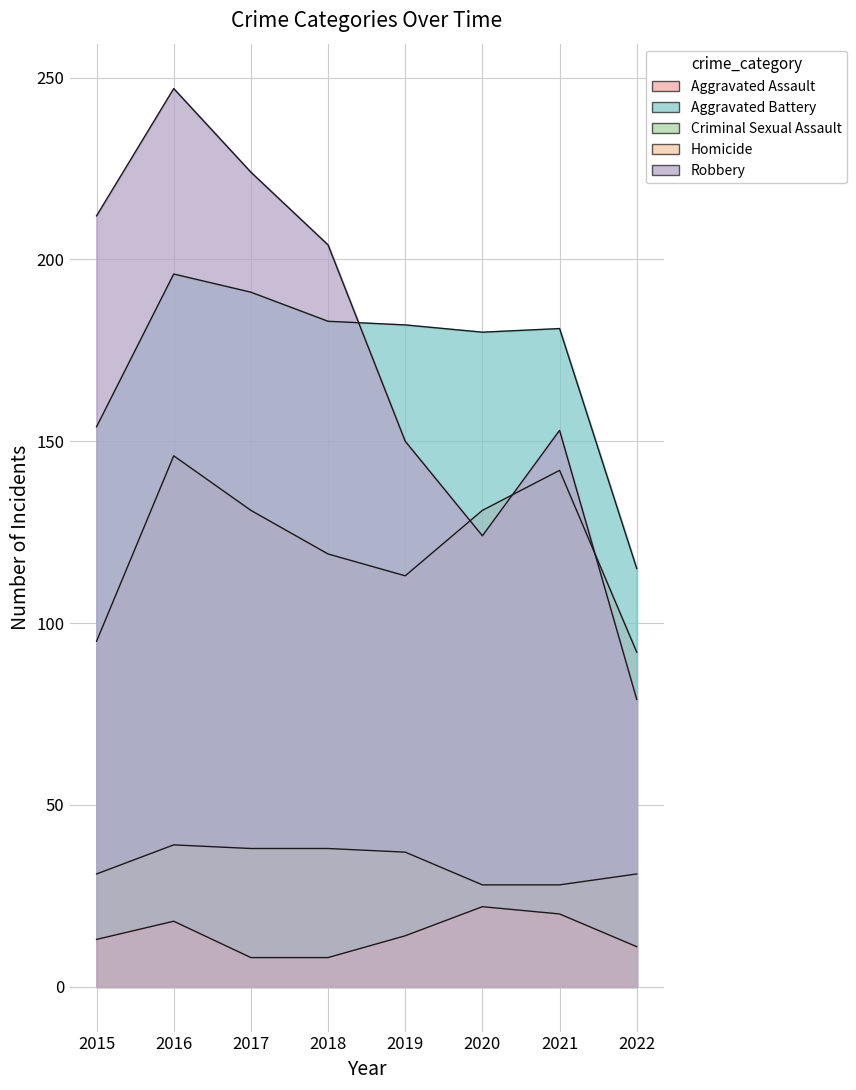

Which series has the widest spread of values?

Robbery